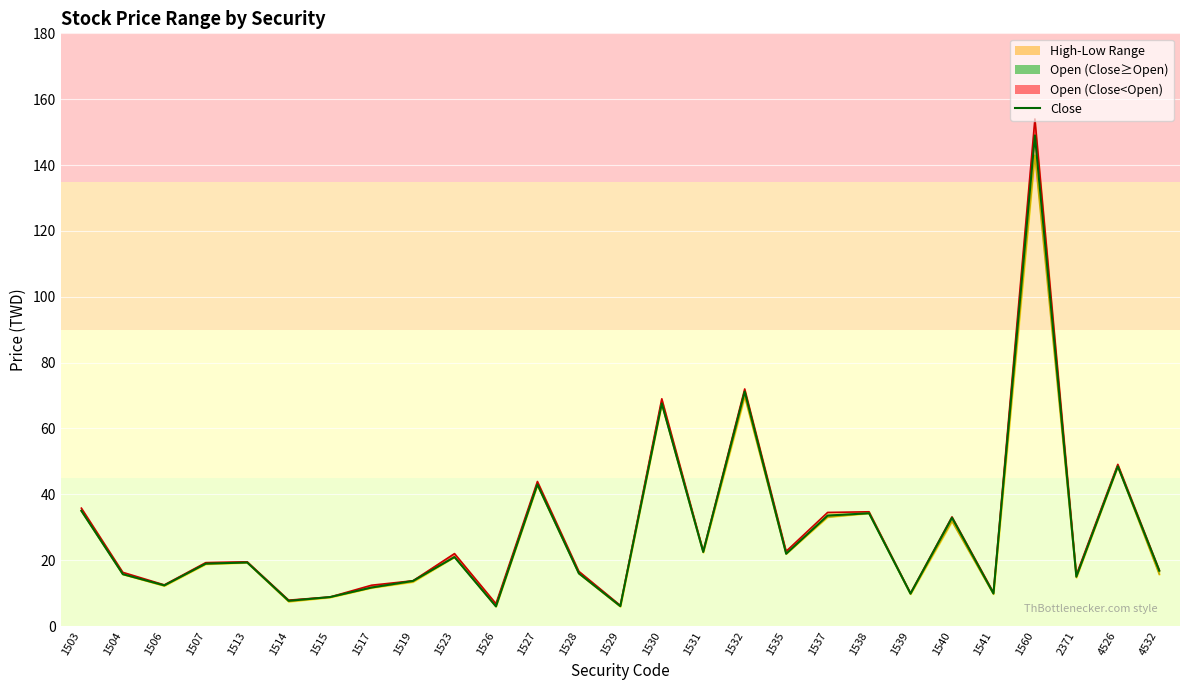

True or false: Open has a value of 11.0 at 1526.

False